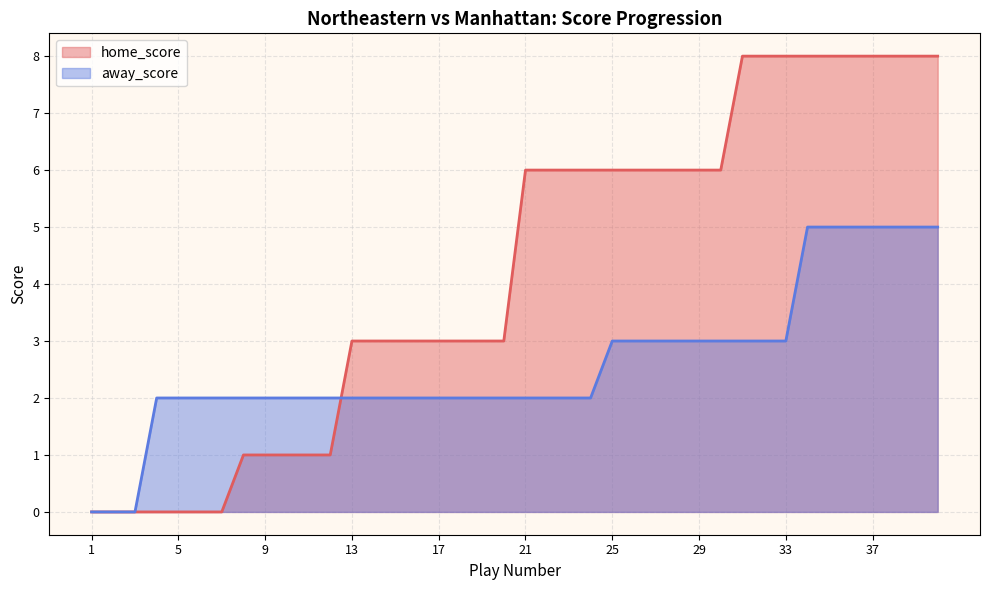

At 20, list the series in order from smallest to largest.

away_score, home_score